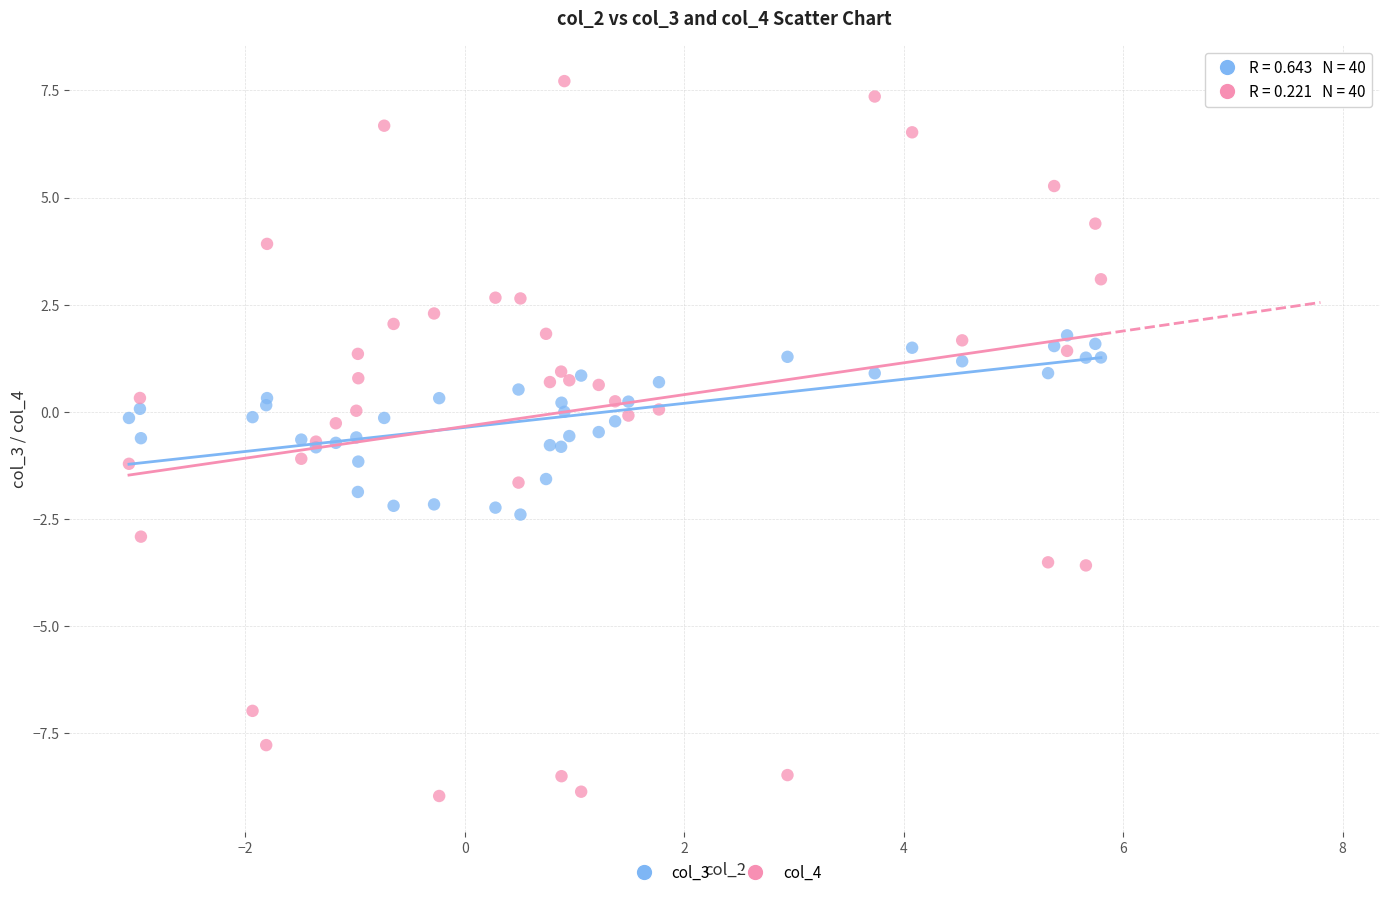

What is the X range (max minus min) for the scatter plot?

8.9